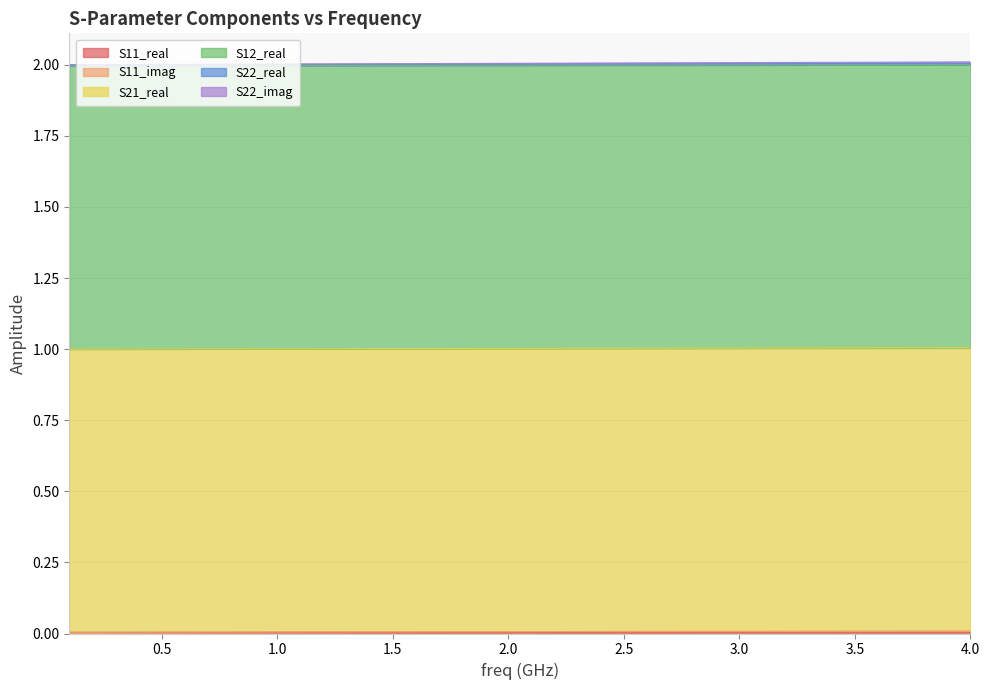

Is the value of S22_imag at 0.5 greater than the value of S11_real at 4.0?

Yes